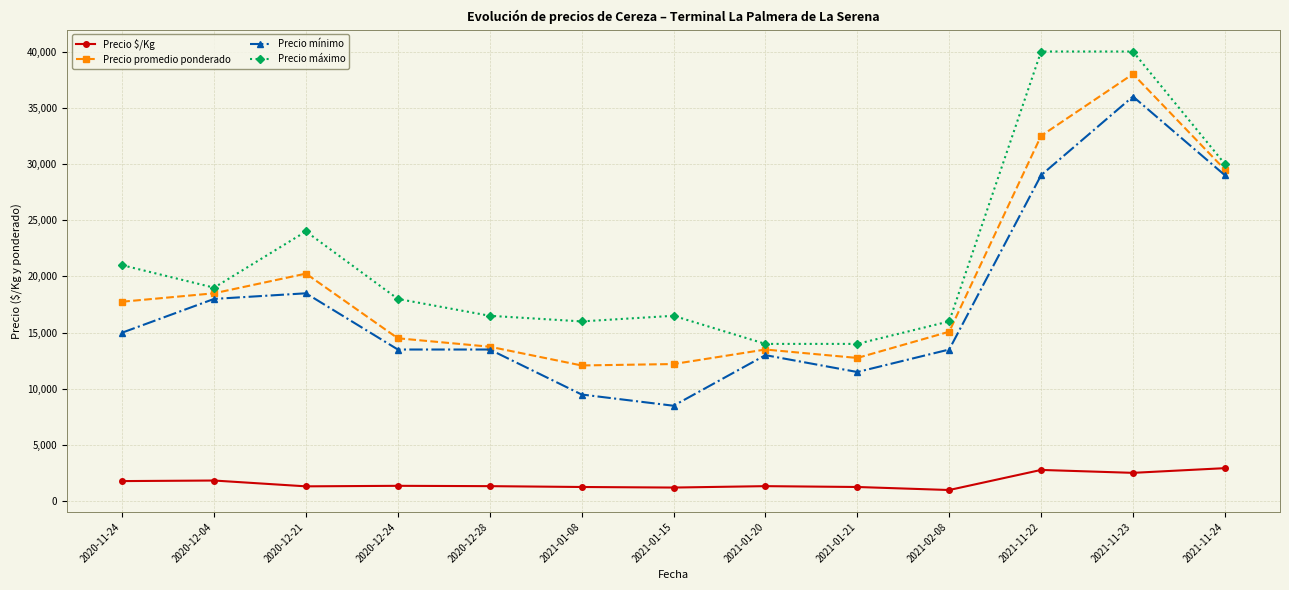

What is the highest value of the Precio promedio ponderado series?

38000